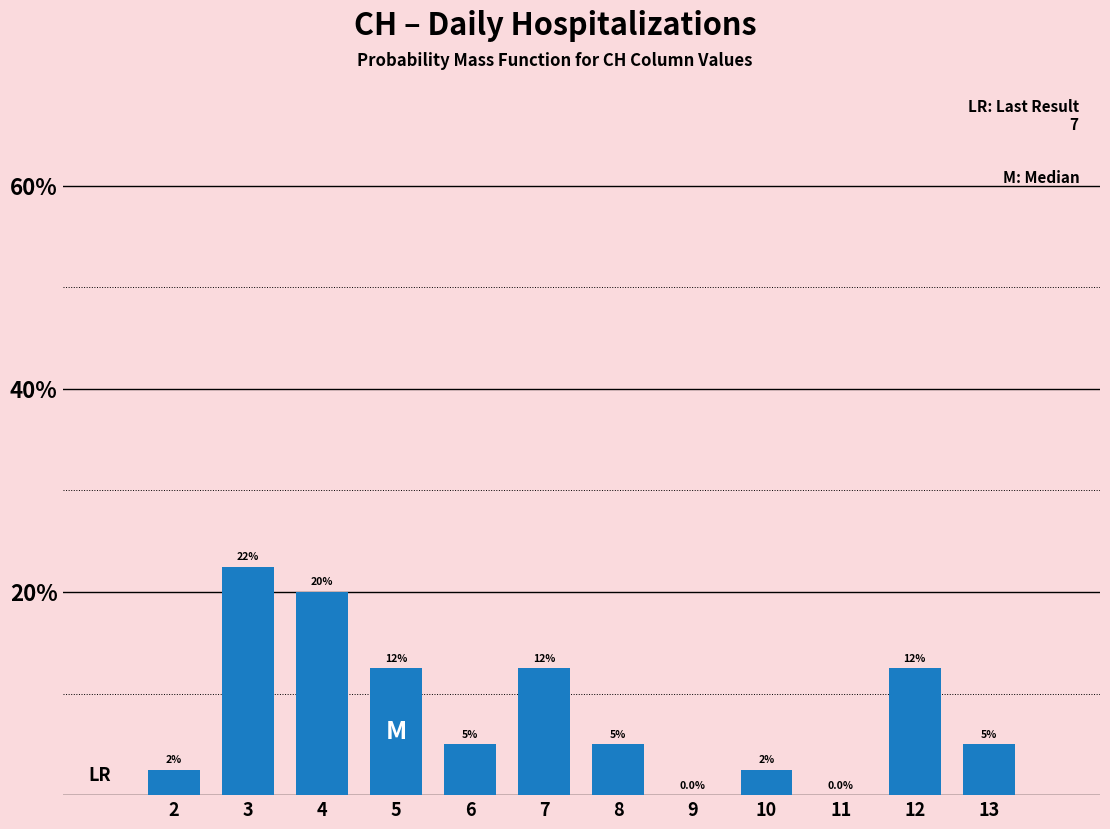

Reading left to right, what are all the values shown in this chart?

2=2.5	3=22.5	4=20.0	5=12.5	6=5.0	7=12.5	8=5.0	9=0.0	10=2.5	11=0.0	12=12.5	13=5.0